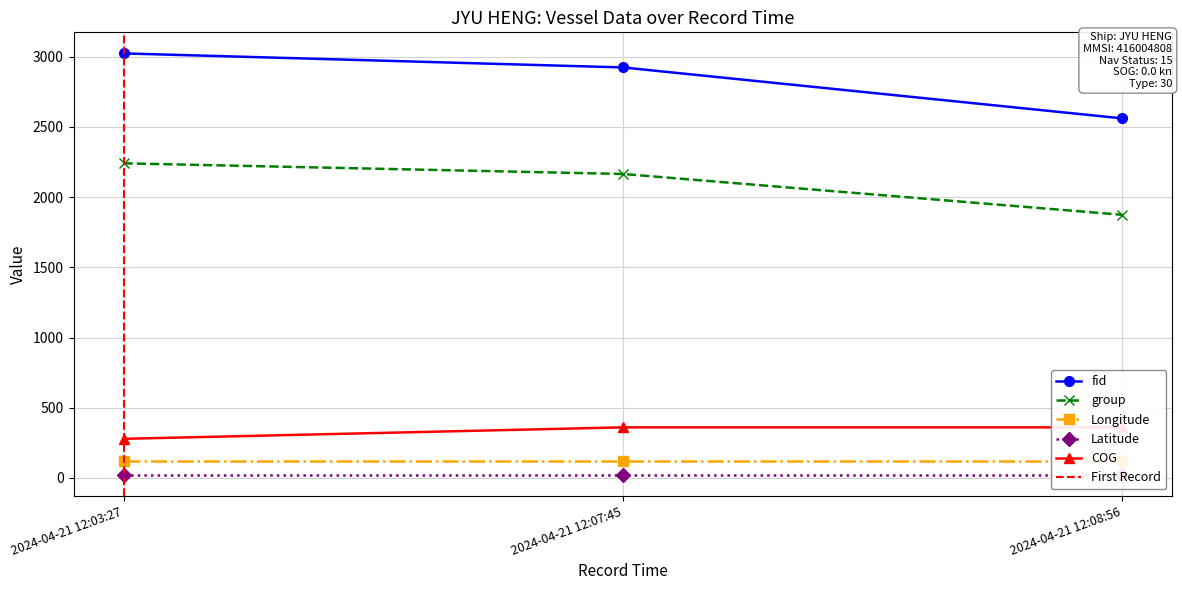

What is the label of the 1st point from the left?

2024-04-21 12:03:27